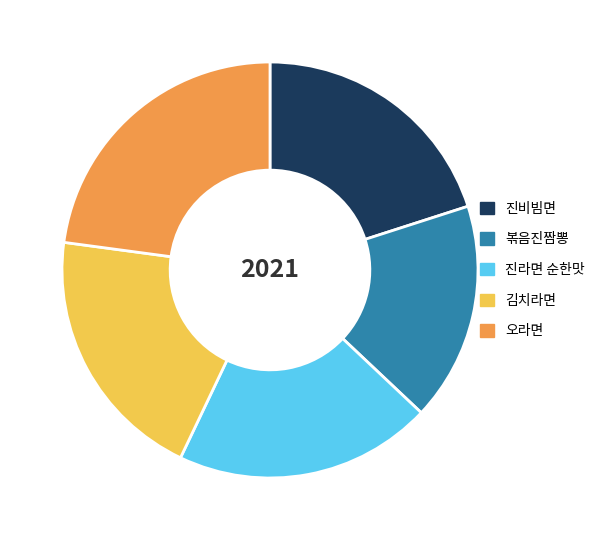

What is the largest slice in the pie chart?

오라면